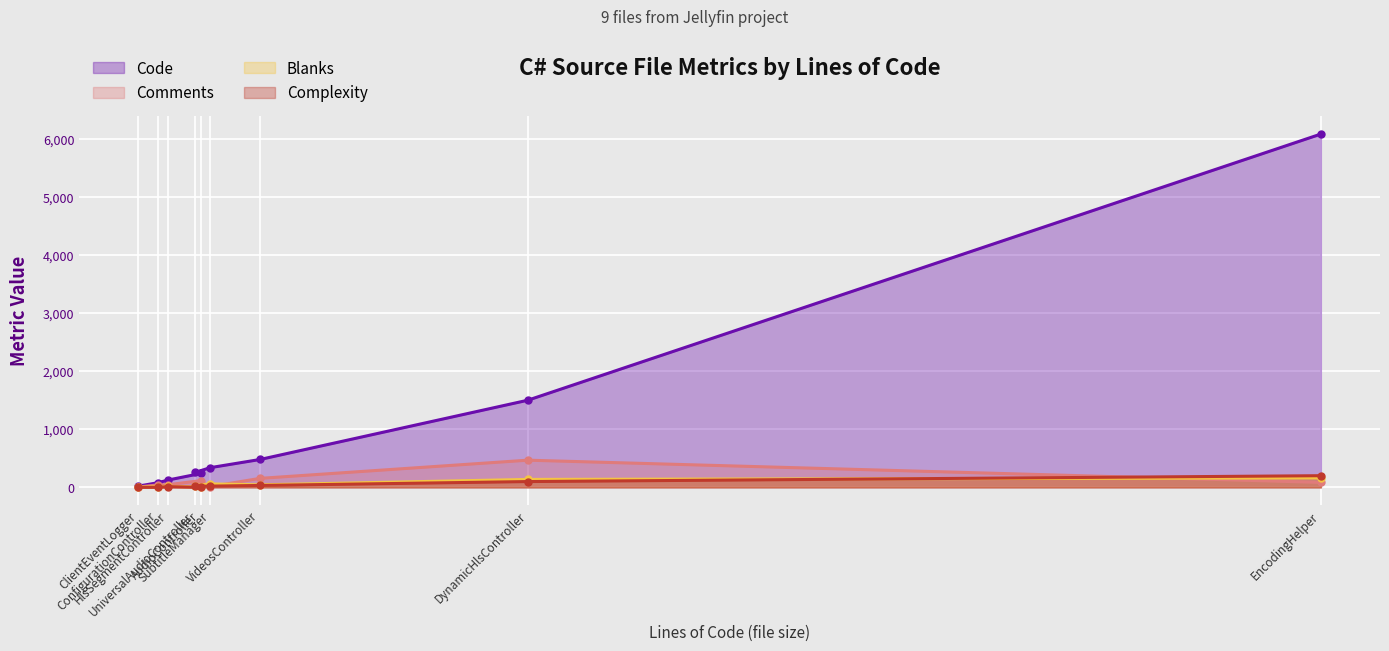

True or false: Code has a value of 715 at VideosController.

False